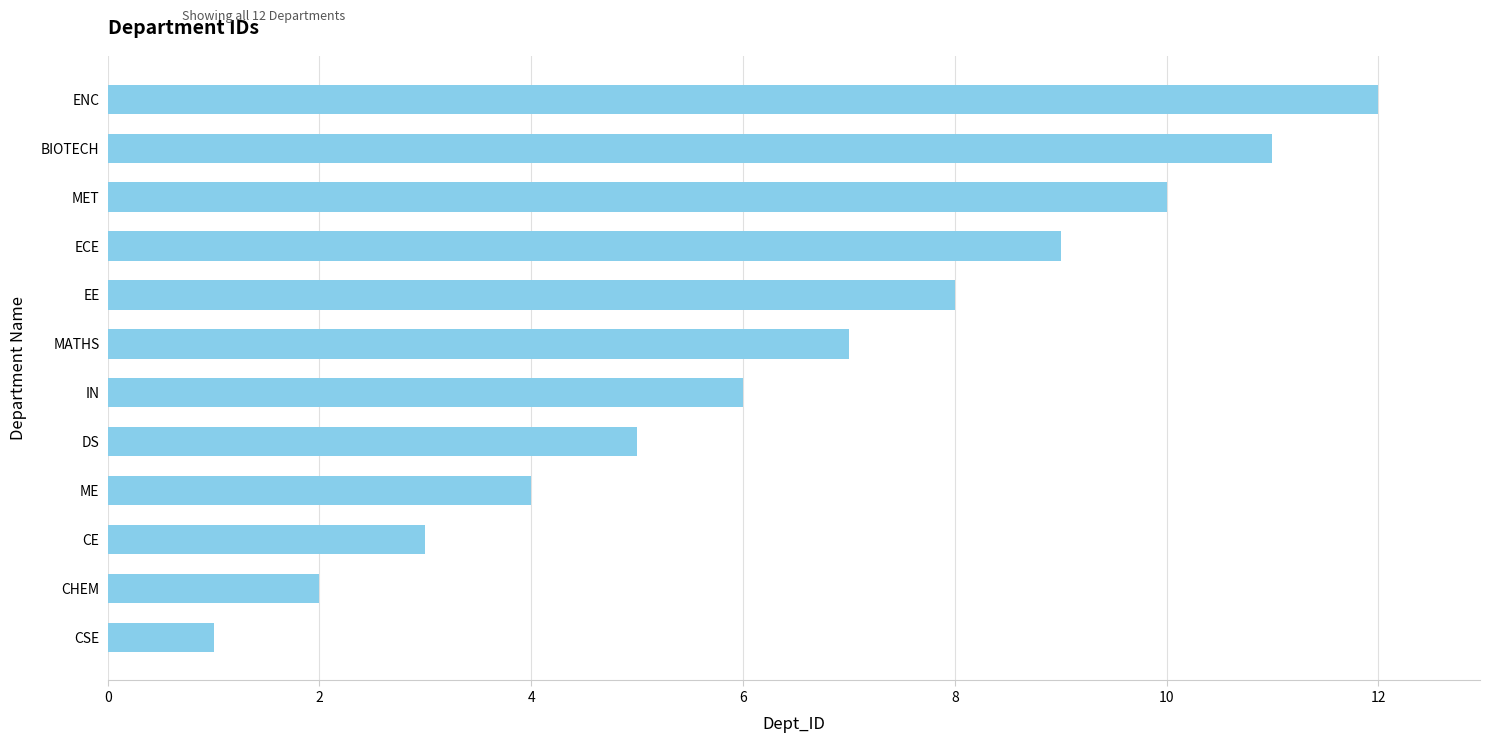

How many data points are less than 7?

6